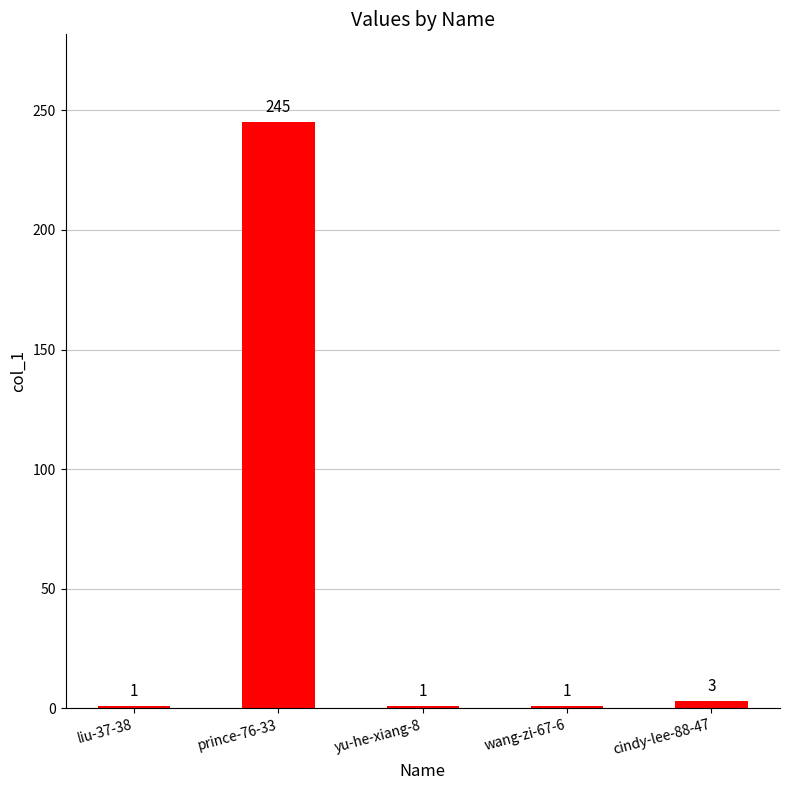

Reading left to right, transcribe all the data shown in this chart.

1	245	1	1	3